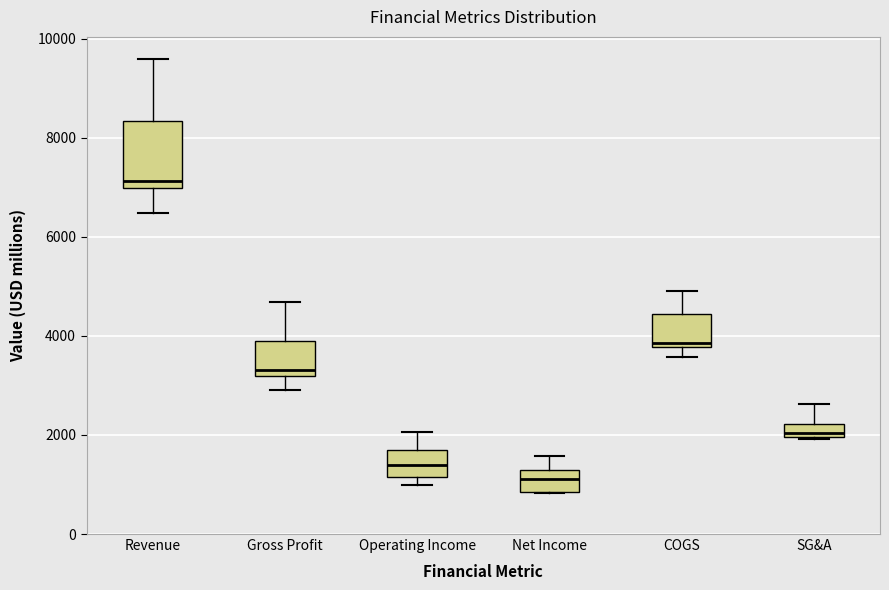

Comparing the boxes themselves (not the whiskers), which one is the tallest?

Revenue